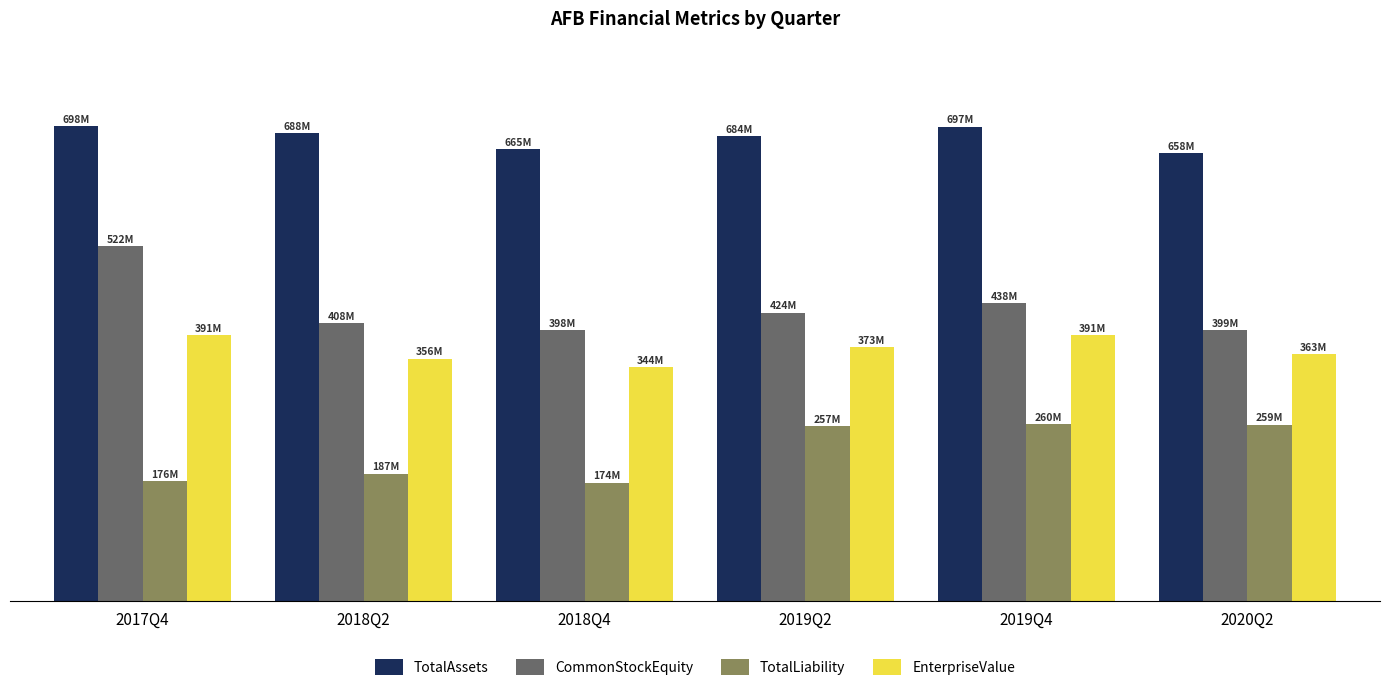

Which series changed the most between 2018Q2 and 2020Q2?

TotalLiability